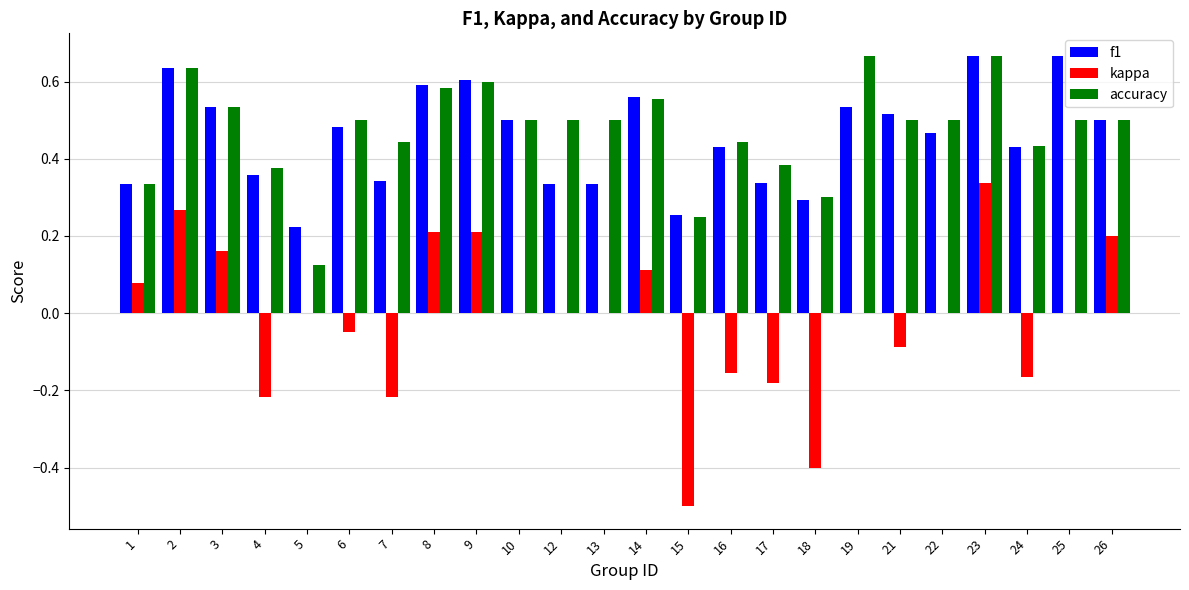

Which series changed the most between 24 and 25?

f1